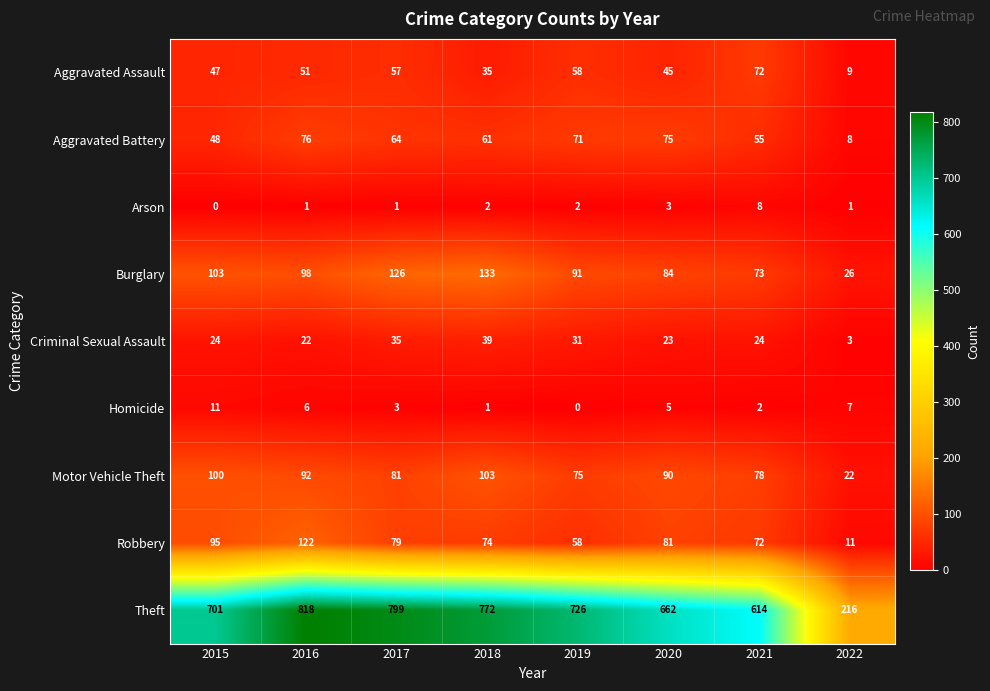

Where is Motor Vehicle Theft nearest to the value 62?

2019